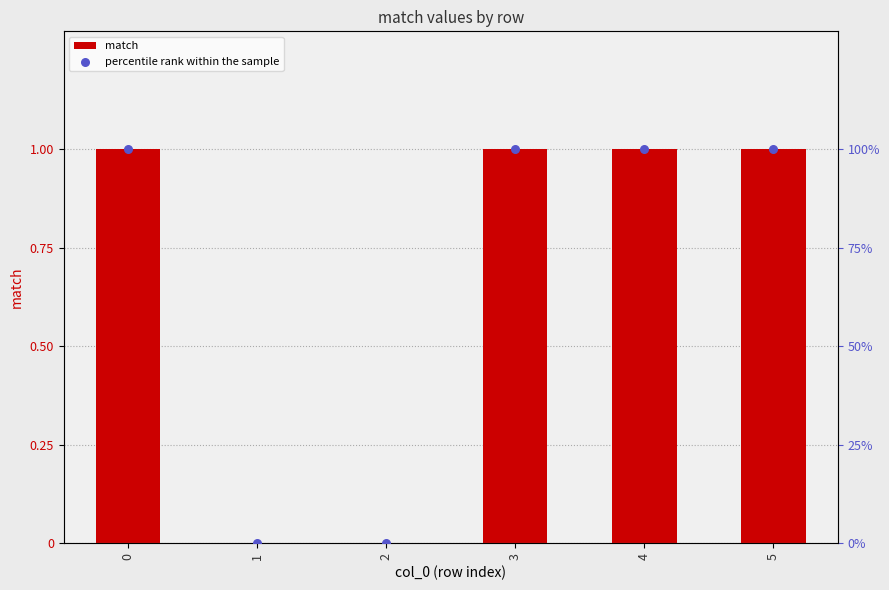

At how many categories does at least one series exceed 43?

4